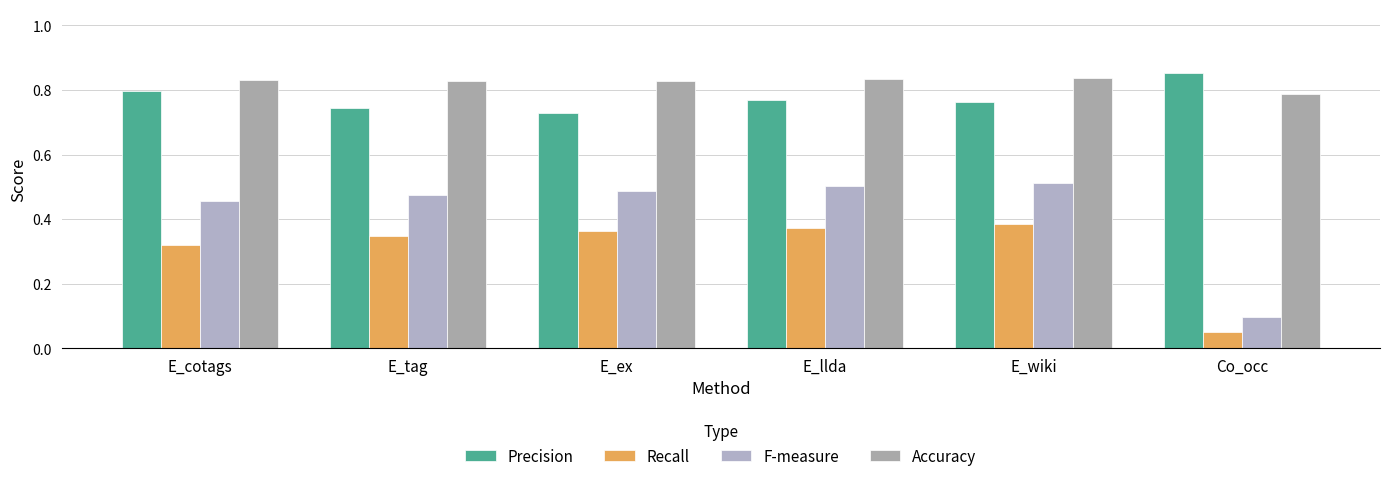

What is the sum of the F-measure values at E_tag and E_ex?

1.0